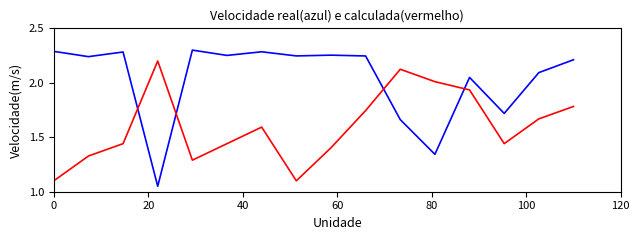

True or false: オッズ has a value of 4.0 at 9.

False